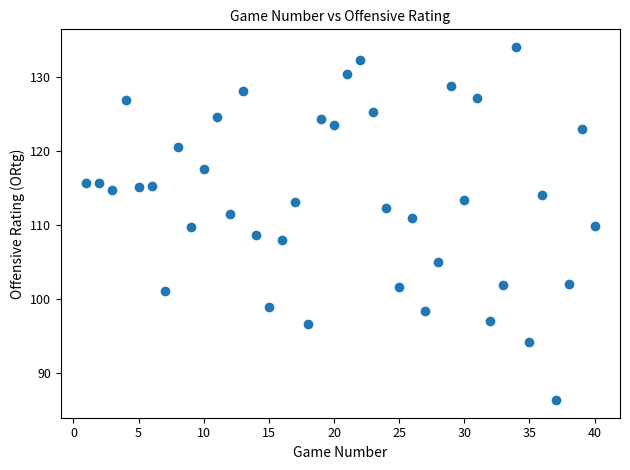

What is the range of Y values (max minus min)?

47.6